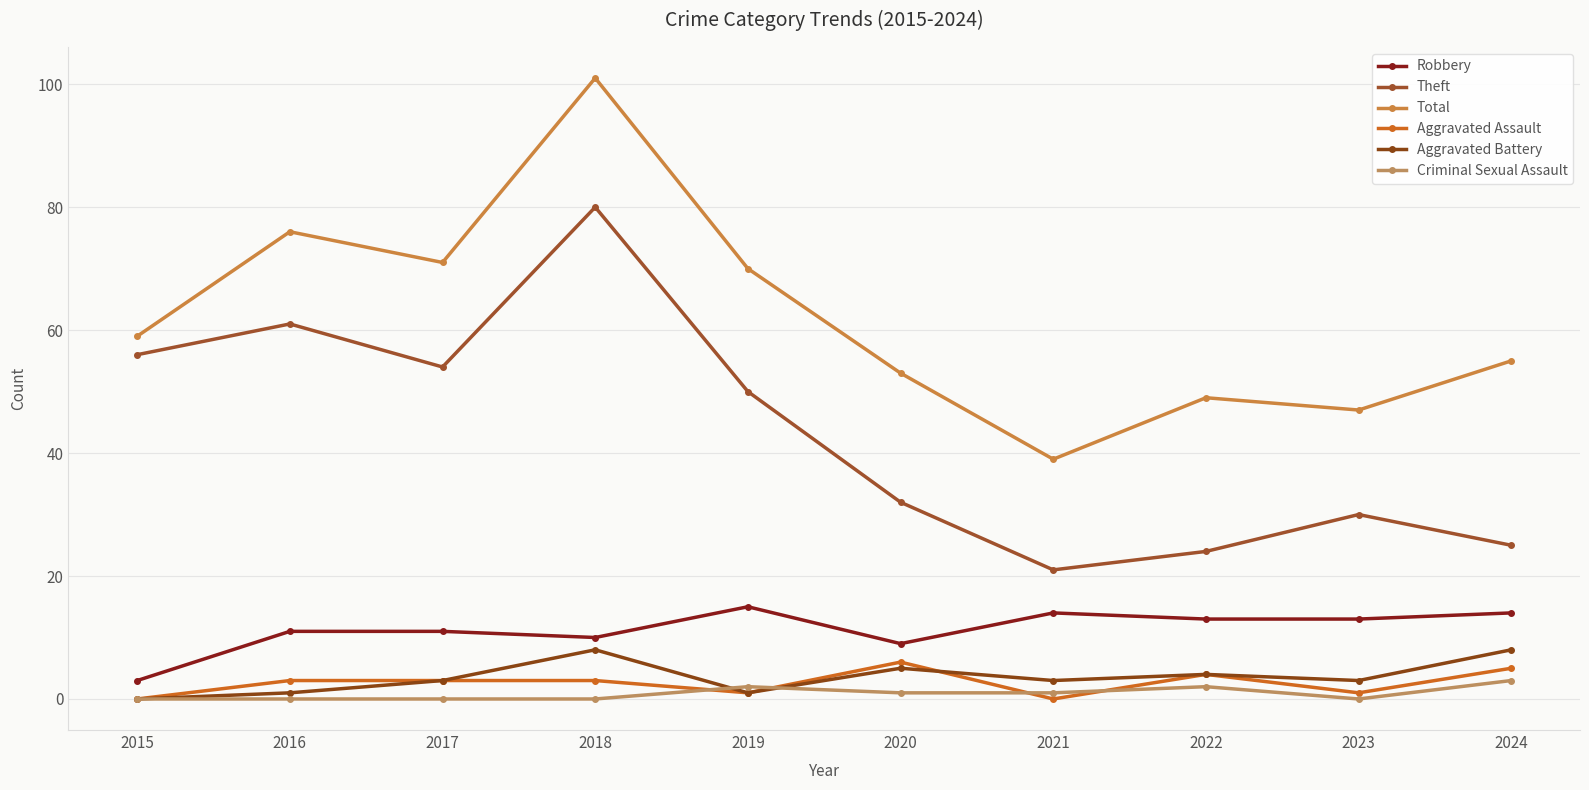

Reading left to right, extract all data points from this chart.

Robbery: 3	11	11	10	15	9	14	13	13	14
Theft: 56	61	54	80	50	32	21	24	30	25
Total: 59	76	71	101	70	53	39	49	47	55
Aggravated Assault: 0	3	3	3	1	6	0	4	1	5
Aggravated Battery: 0	1	3	8	1	5	3	4	3	8
Criminal Sexual Assault: 0	0	0	0	2	1	1	2	0	3